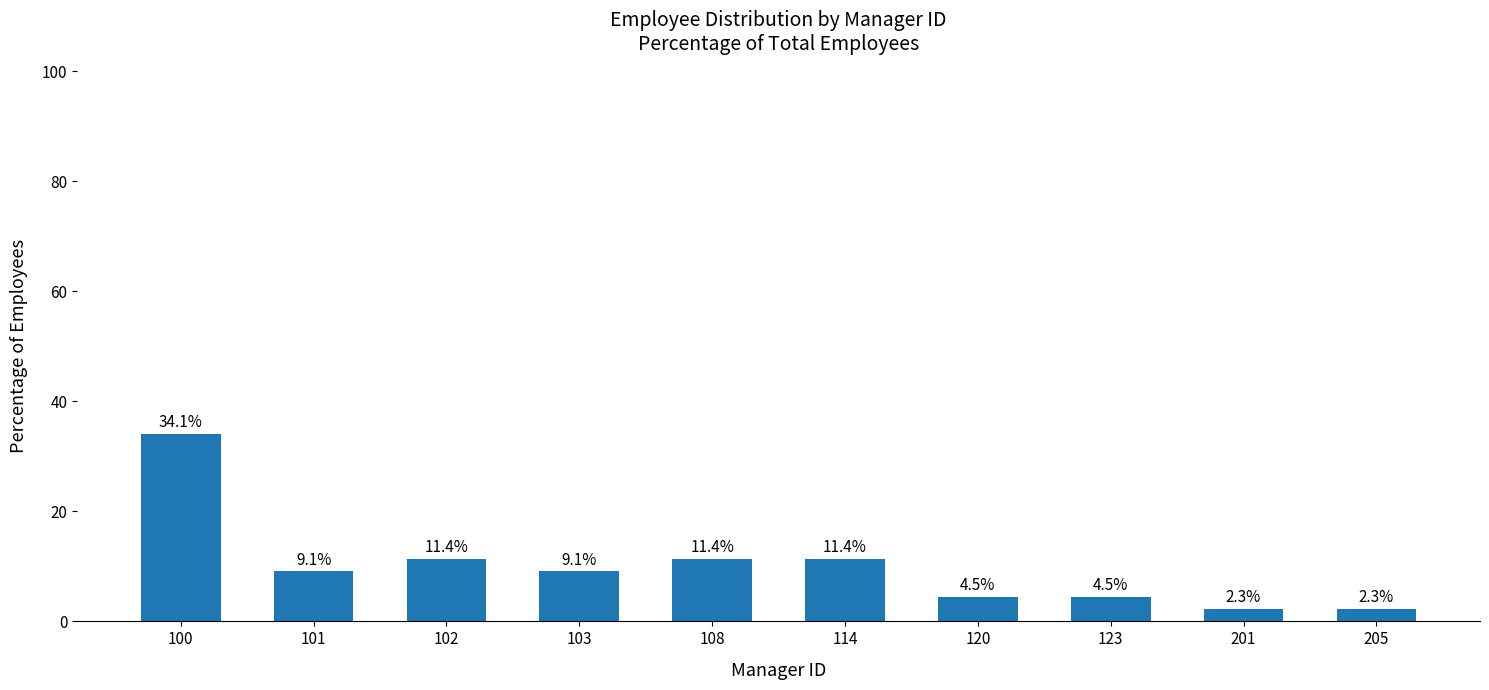

The value at 103 is 9.1. True or false?

True